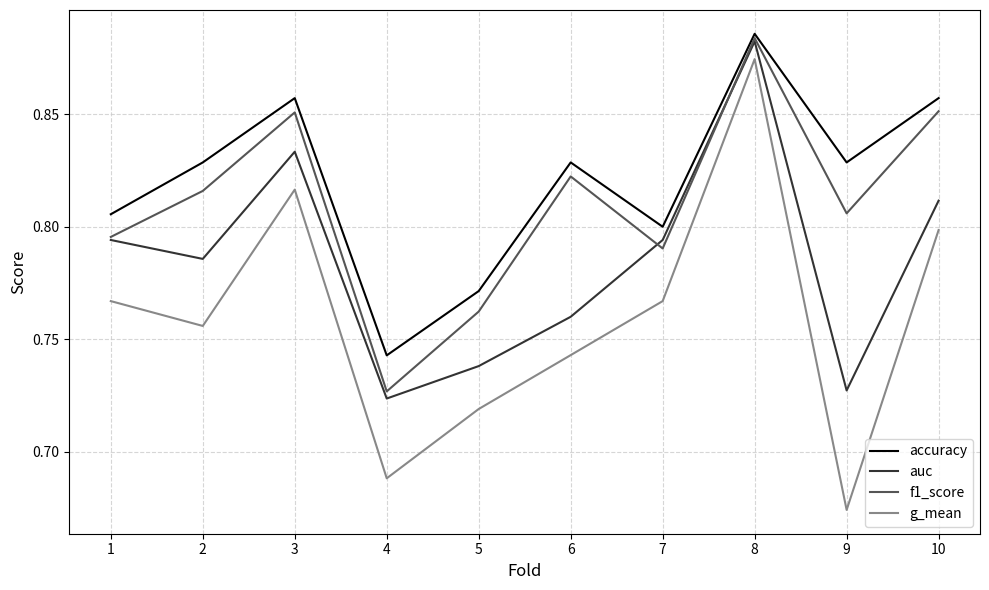

What is the total value across all series at 2?

3.2